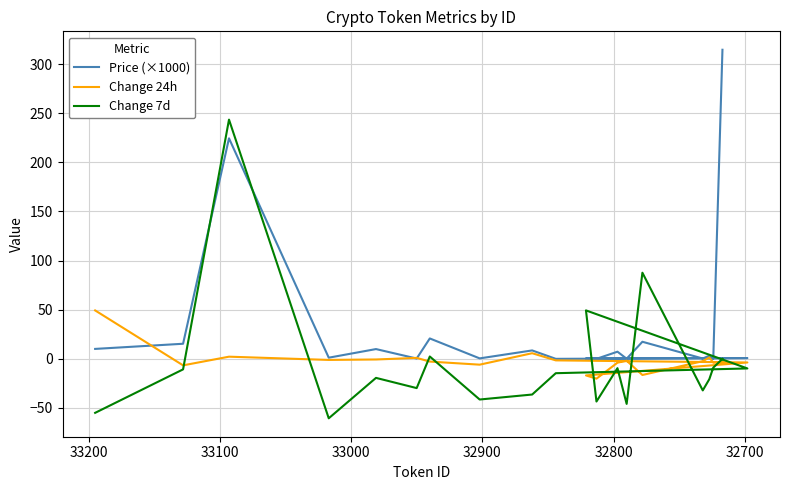

Reading left to right, what are all the values shown in this chart?

Price (×1000): 10.1	15.4	224.5	1.2	9.9	0.3	20.8	0.5	8.6	0.0	0.8	0.5	0.0	7.3	0.1	17.4	0.3	3.2	0.0	314.6
Change 24h: 49.3	-6.6	2.2	-1.1	-0.7	1.0	-2.8	-5.9	5.7	-1.6	-3.7	-16.9	-20.2	-3.9	-1.9	-16.4	-2.4	1.4	-3.8	-3.6
Change 7d: -55.0	-10.7	243.5	-60.5	-19.4	-29.8	2.4	-41.4	-36.3	-14.6	-9.8	49.3	-43.4	-9.5	-45.9	87.7	-32.1	-20.7	-8.9	-0.1